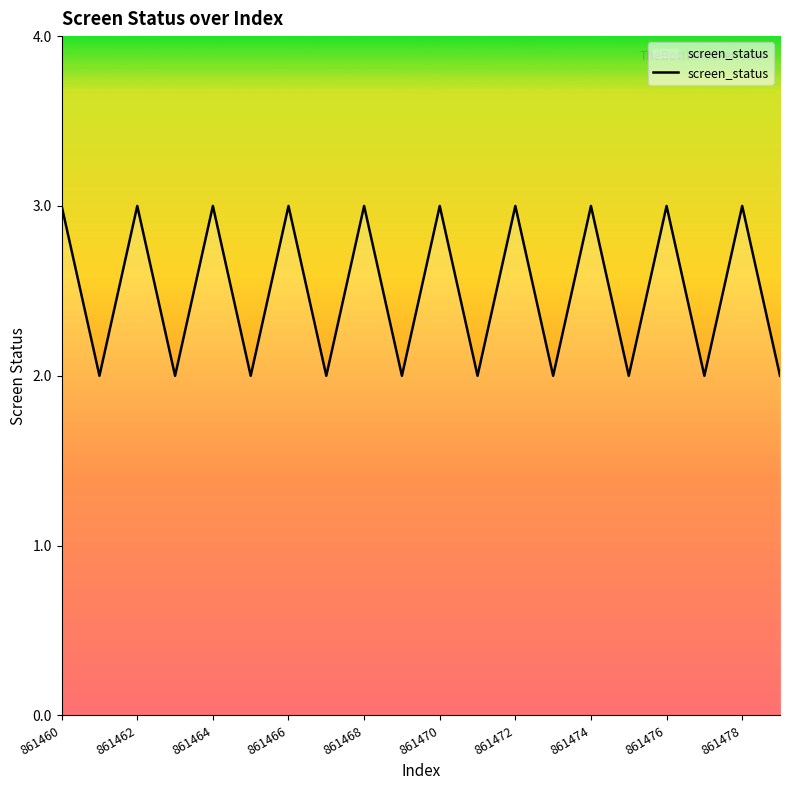

Count the values in the range 2 to 3.

20